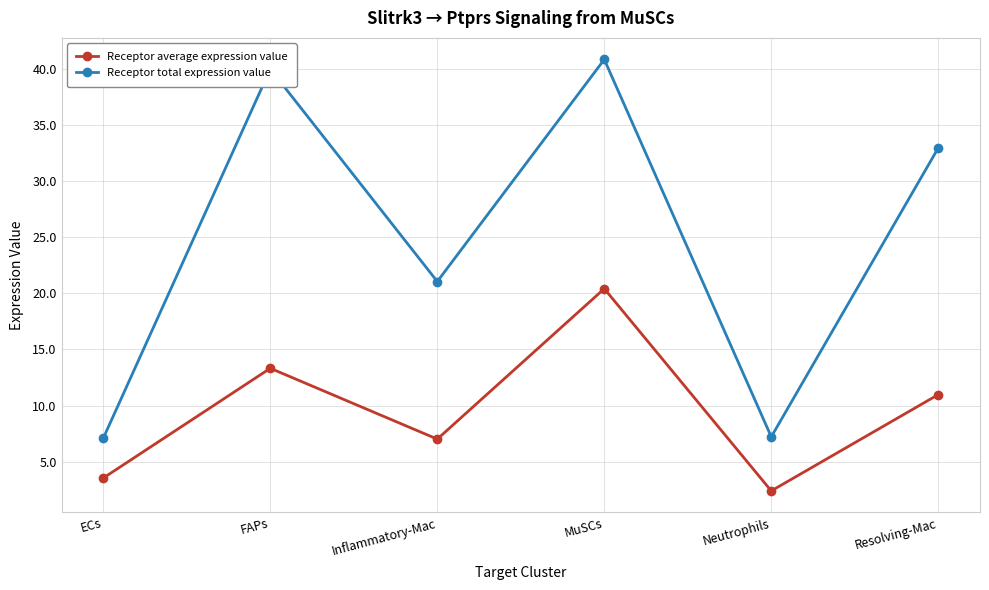

What is the difference between the Receptor average expression value values at Resolving-Mac and ECs?

7.4